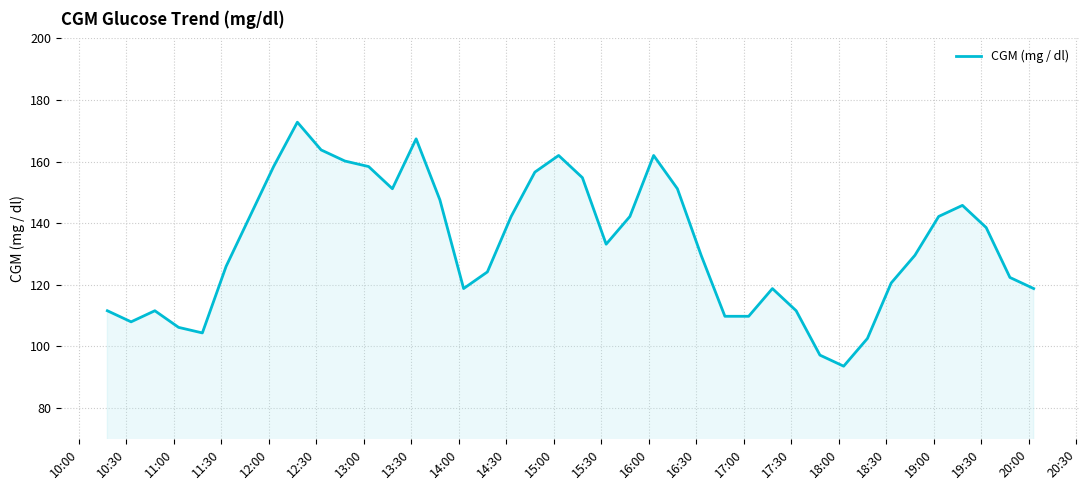

What is the difference between the maximum and minimum values?

79.2